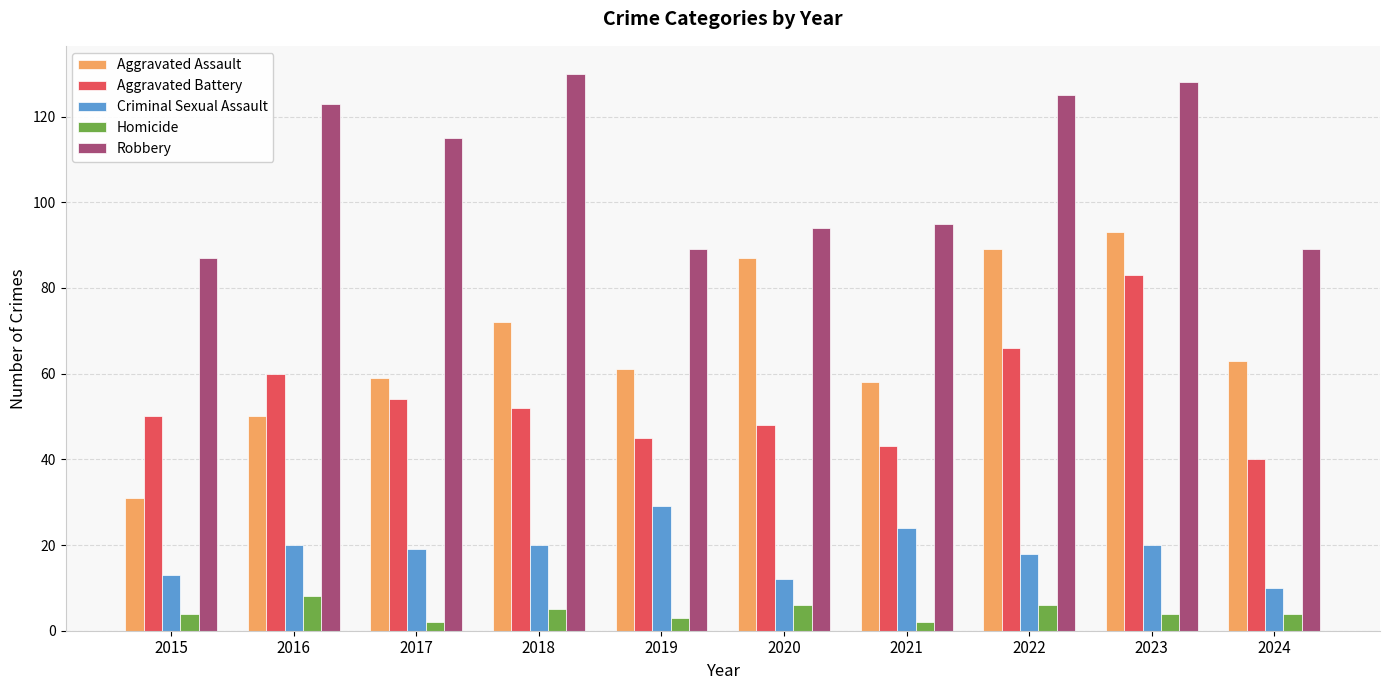

What is the difference between the maximum and minimum values in the Homicide series?

6